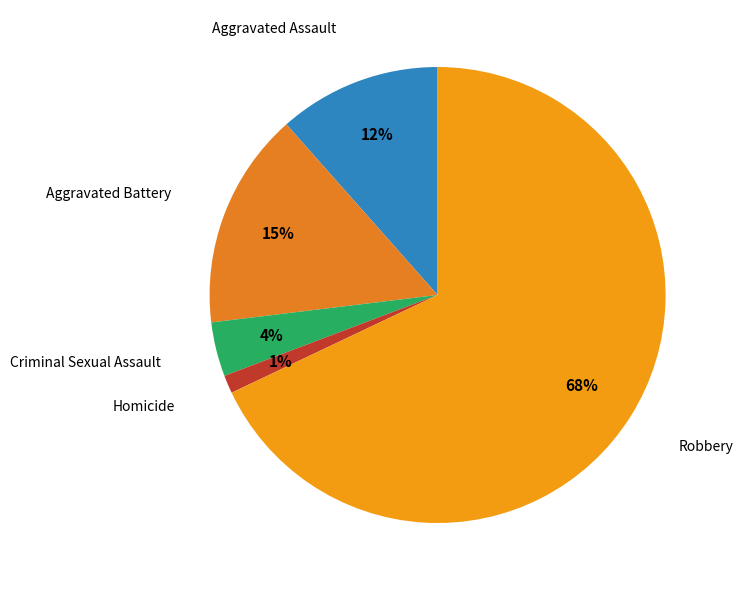

Which slice is the smallest?

Homicide